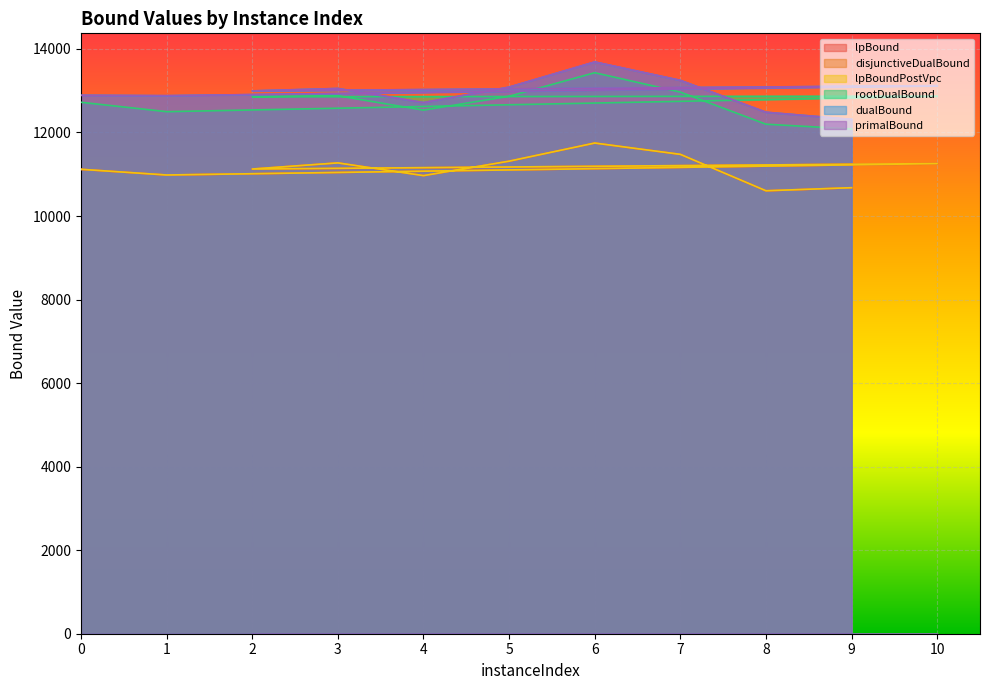

How many data points in lpBoundPostVpc are less than 11124?

5